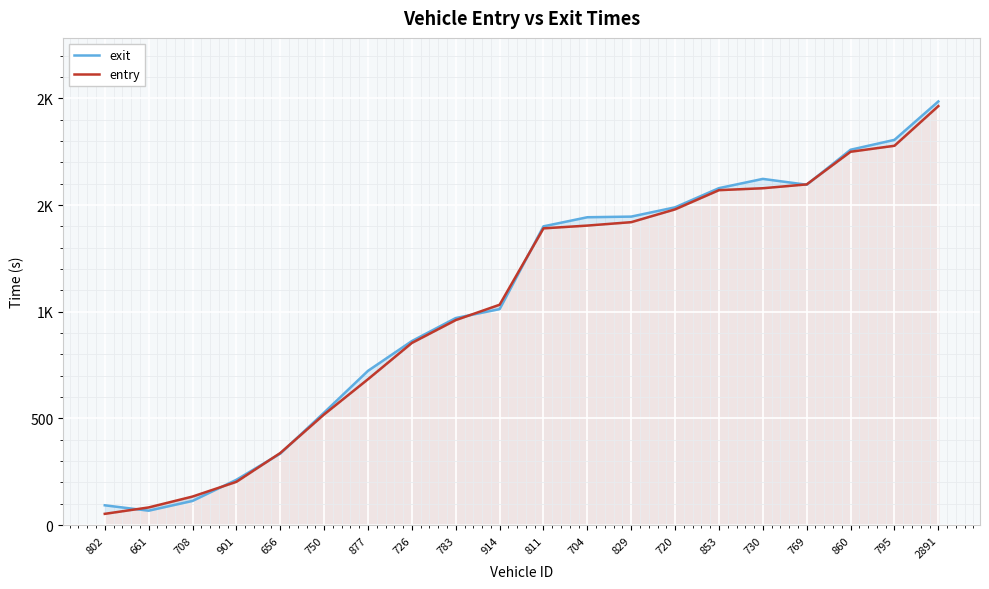

What is the sum of all exit values?

21046.9